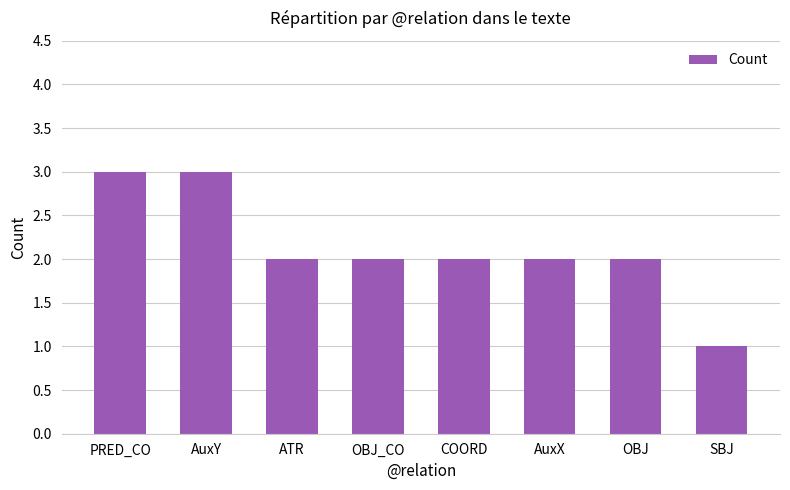

What is the smallest value displayed?

1